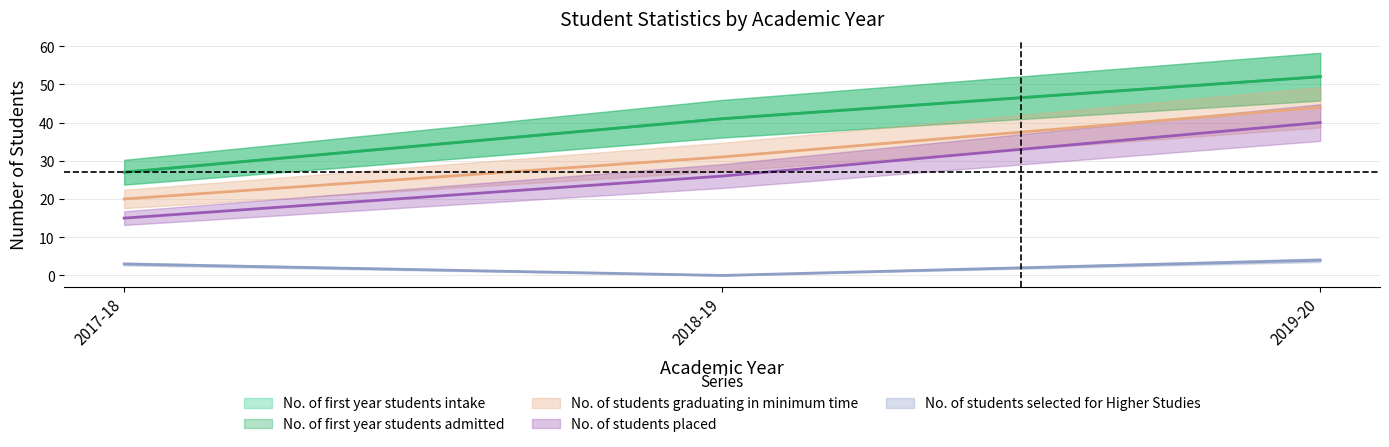

Reading left to right, extract all data points from this chart.

No. of first year students intake: 2017-18=27	2018-19=41	2019-20=52
No. of first year students admitted: 2017-18=27	2018-19=41	2019-20=52
No. of students graduating in minimum time: 2017-18=20	2018-19=31	2019-20=44
No. of students placed: 2017-18=15	2018-19=26	2019-20=40
No. of students selected for Higher Studies: 2017-18=3	2018-19=0	2019-20=4